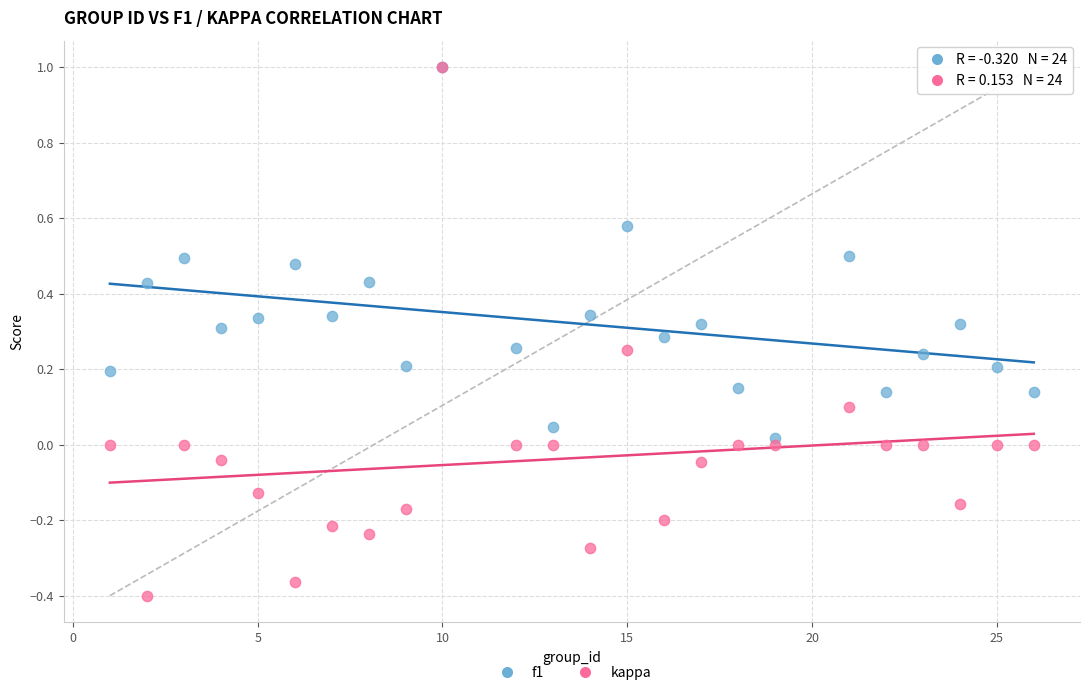

What are all the series names shown in the legend?

f1, kappa